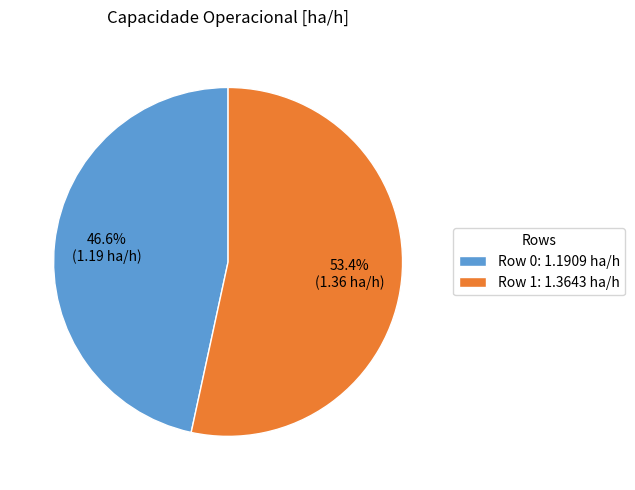

Is it true that Row 1 is 53% of the pie?

True